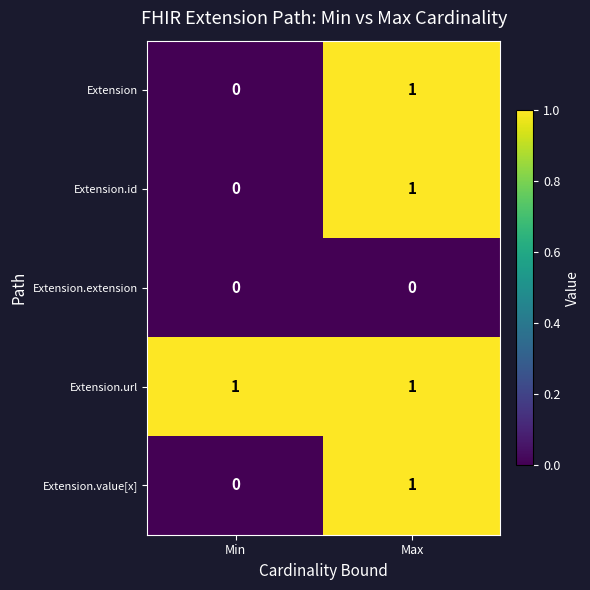

Is it true that Extension.value[x] equals 1 at Max?

True